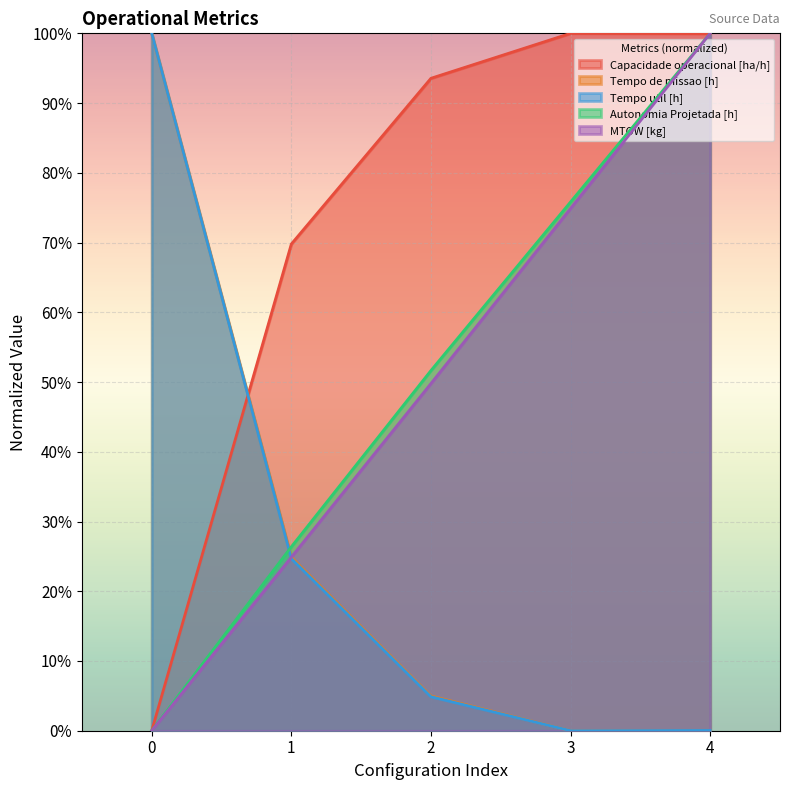

Which series changed the most between 3 and 4?

MTOW [kg]